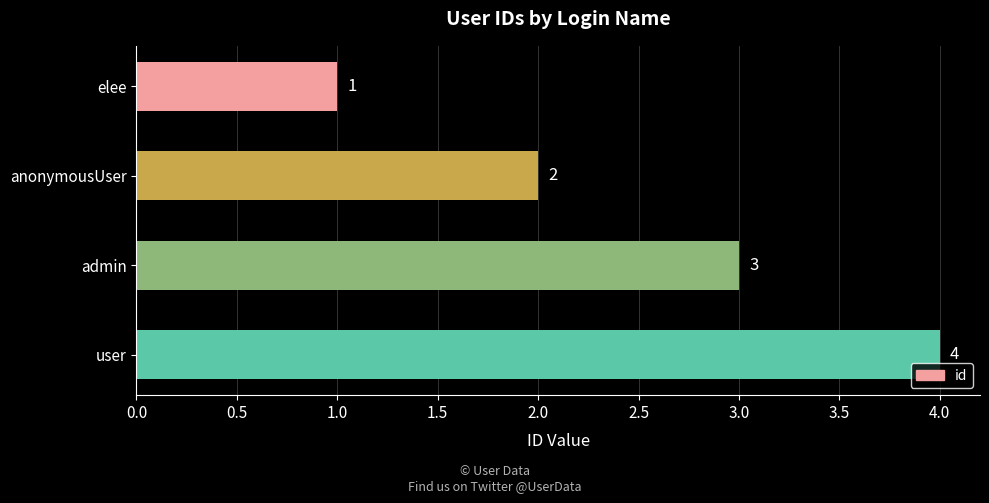

The chart shows a value of 4 at user. True or false?

True